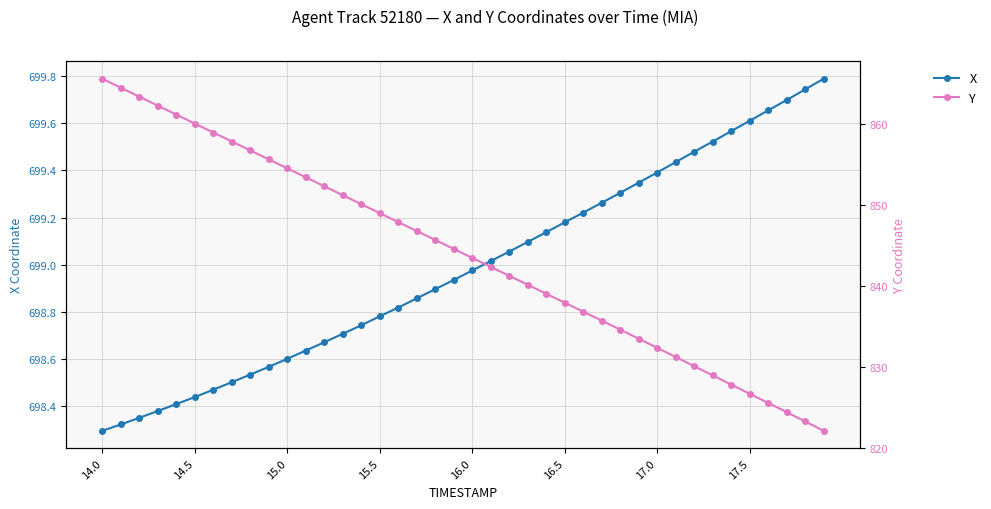

The value of X at 17.0 is 147.8. True or false?

False